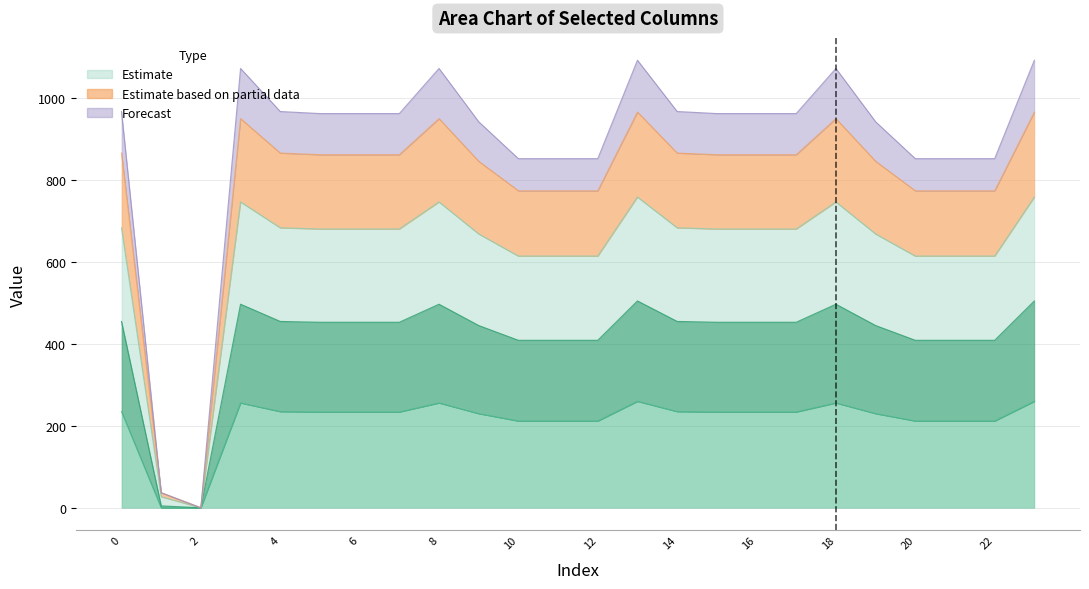

At which label does col_21 reach its minimum?

2